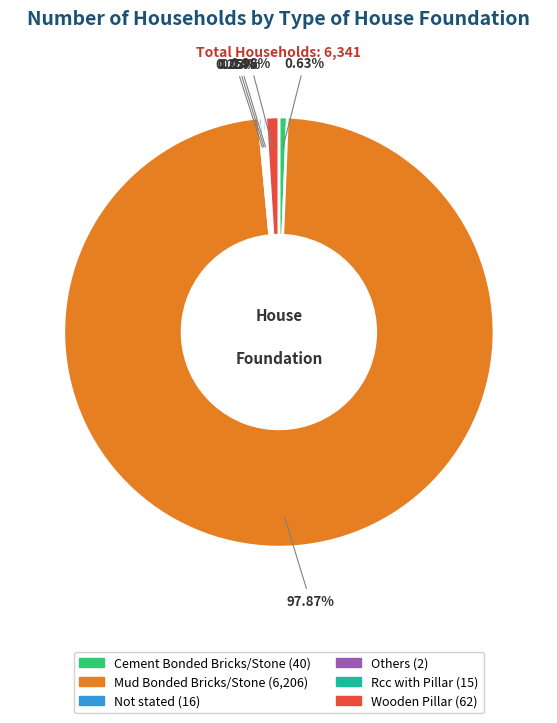

Is it true that Wooden Pillar is 11% of the pie?

False